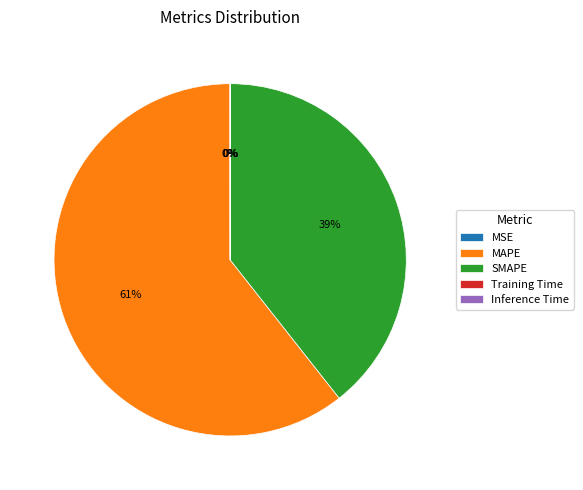

True or false: SMAPE accounts for 39% of the total.

True